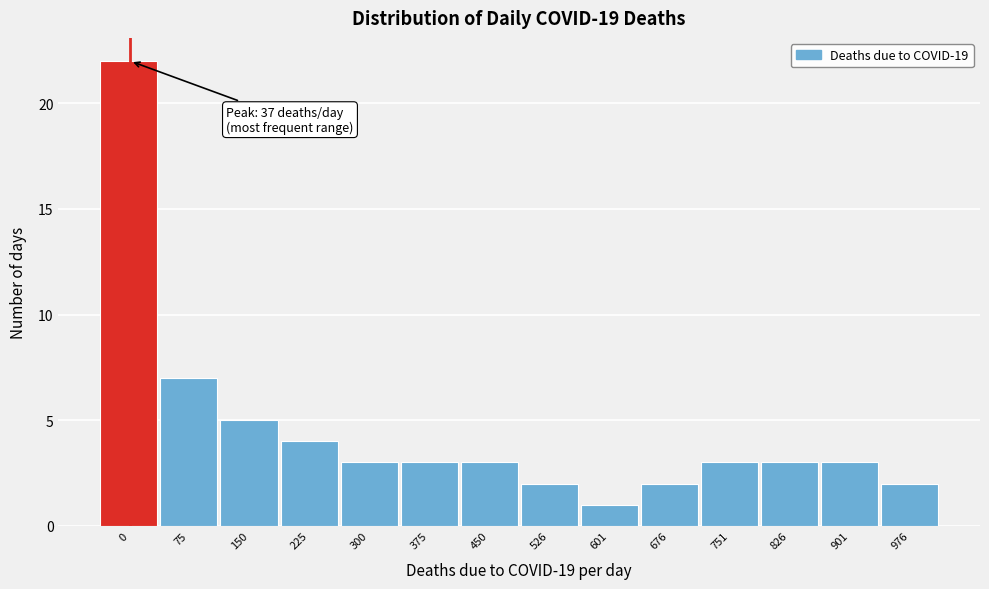

Reading left to right, what are all the values shown in this chart?

0=22	75=7	150=5	225=4	300=3	375=3	450=3	526=2	601=1	676=2	751=3	826=3	901=3	976=2